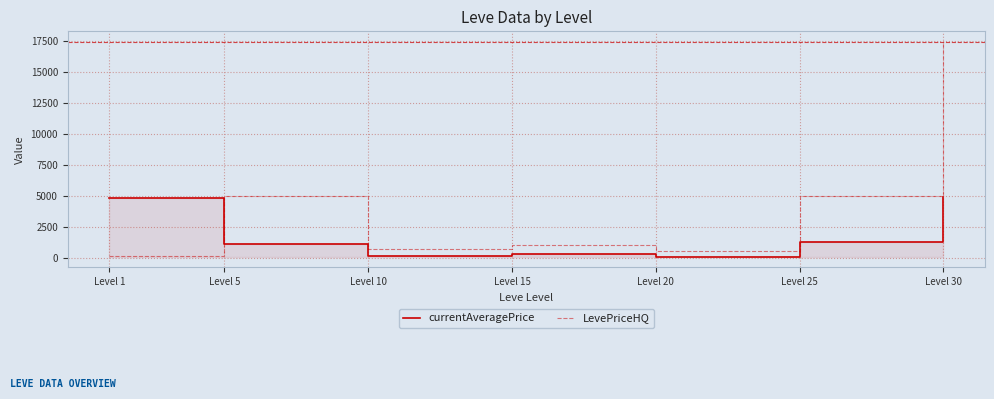

What is the approximate value of currentAveragePrice at Level 1?

4847.0